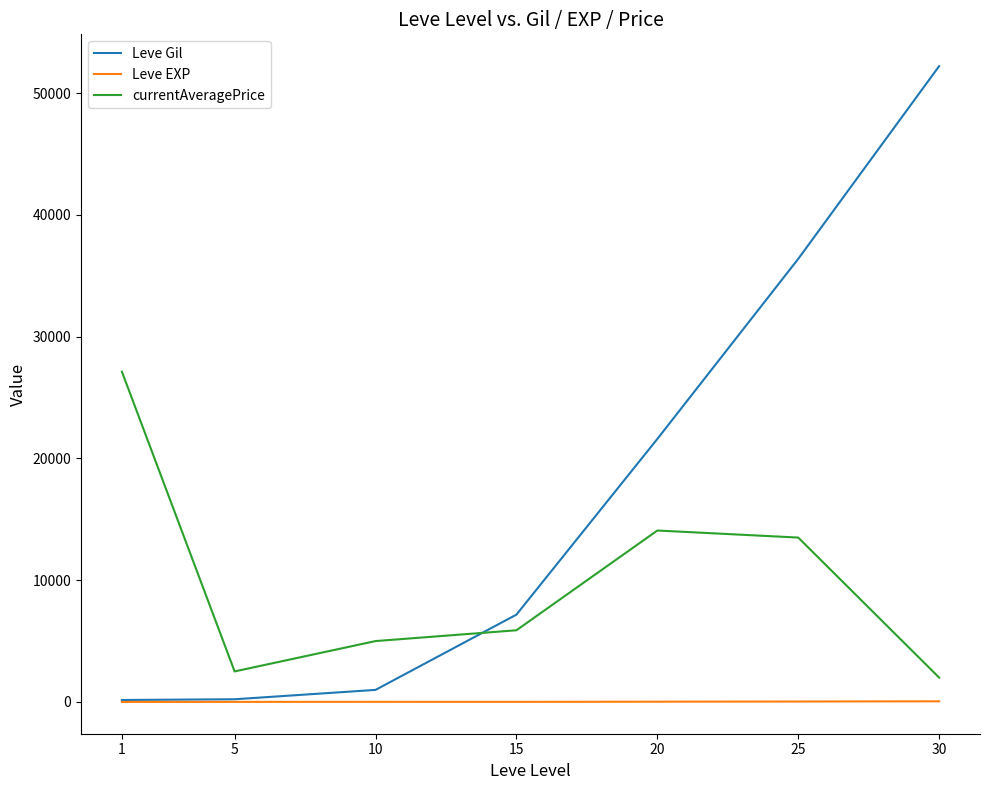

True or false: currentAveragePrice and Leve EXP intersect in this chart.

False